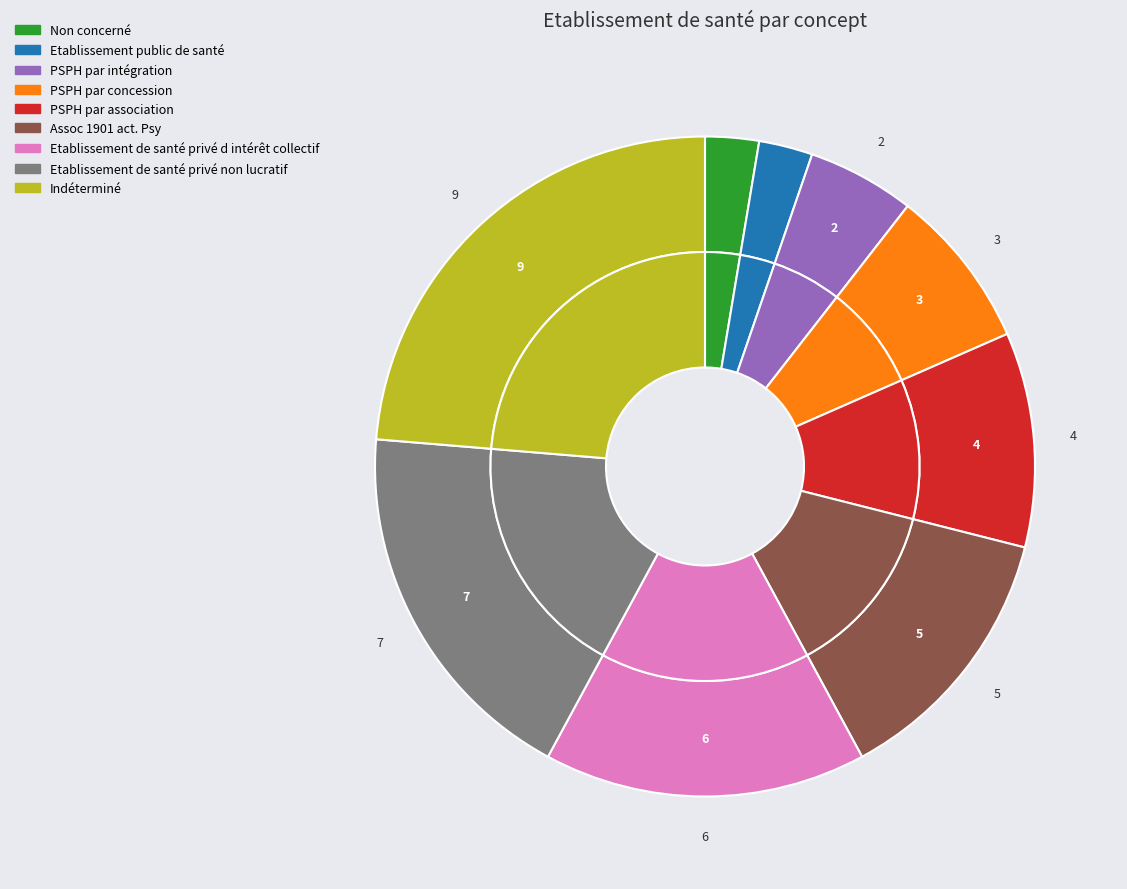

To the nearest percent, what is the average slice percentage?

11%